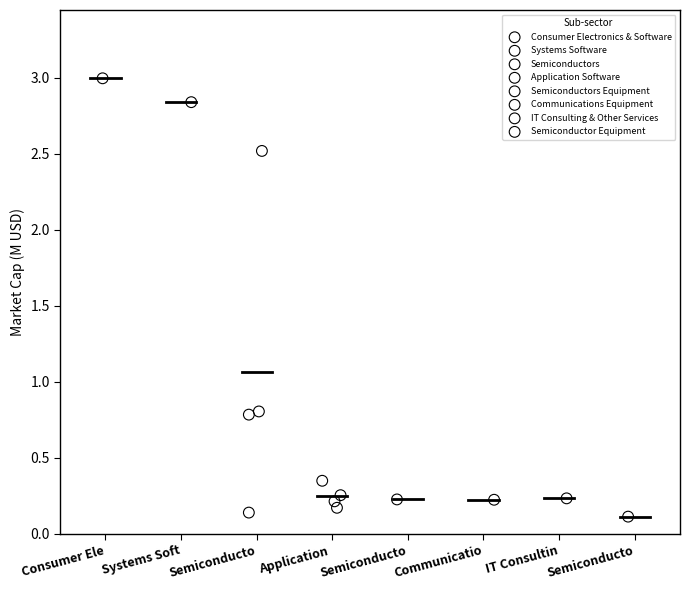

What are all the series names shown in the legend?

Consumer Electronics & Software, Systems Software, Semiconductors, Application Software, Semiconductors Equipment, Communications Equipment, IT Consulting & Other Services, Semiconductor Equipment